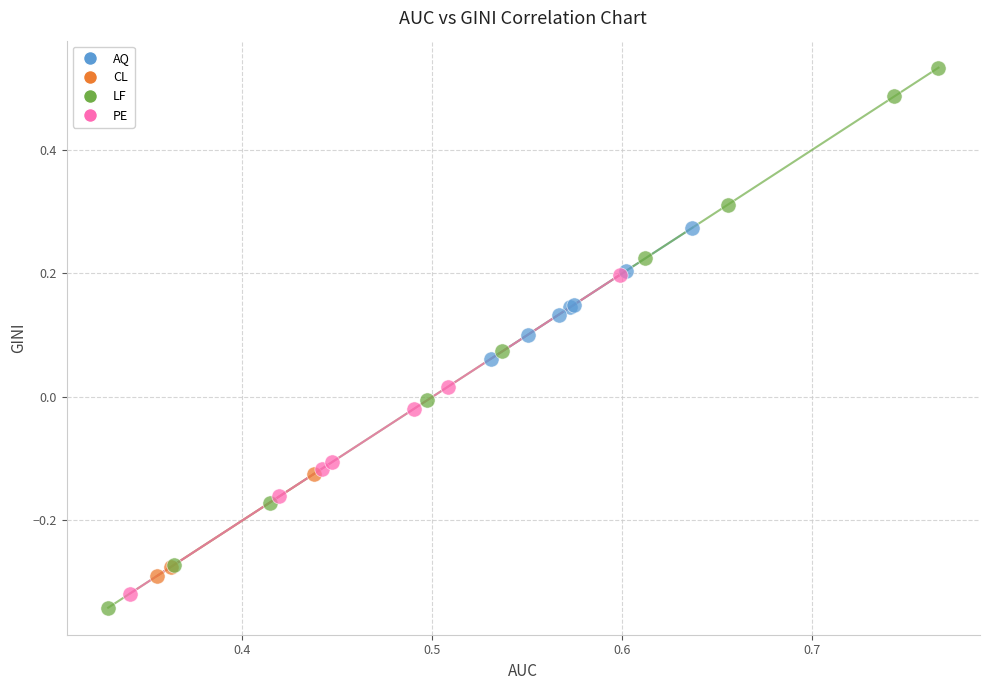

Which series has the widest spread of Y values?

LF